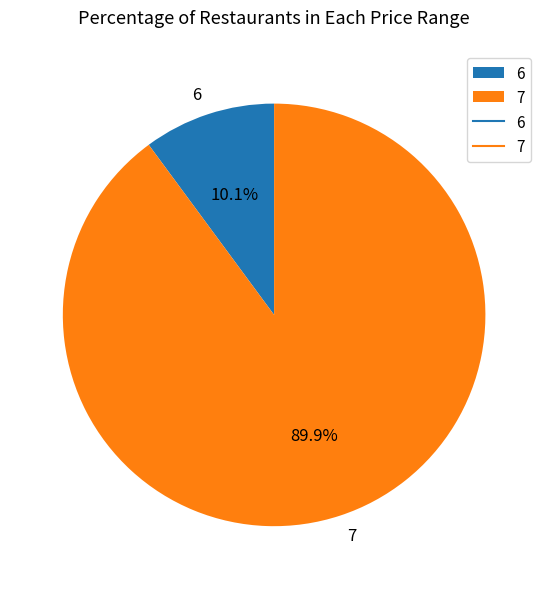

Between 6 and 7, which is larger?

7